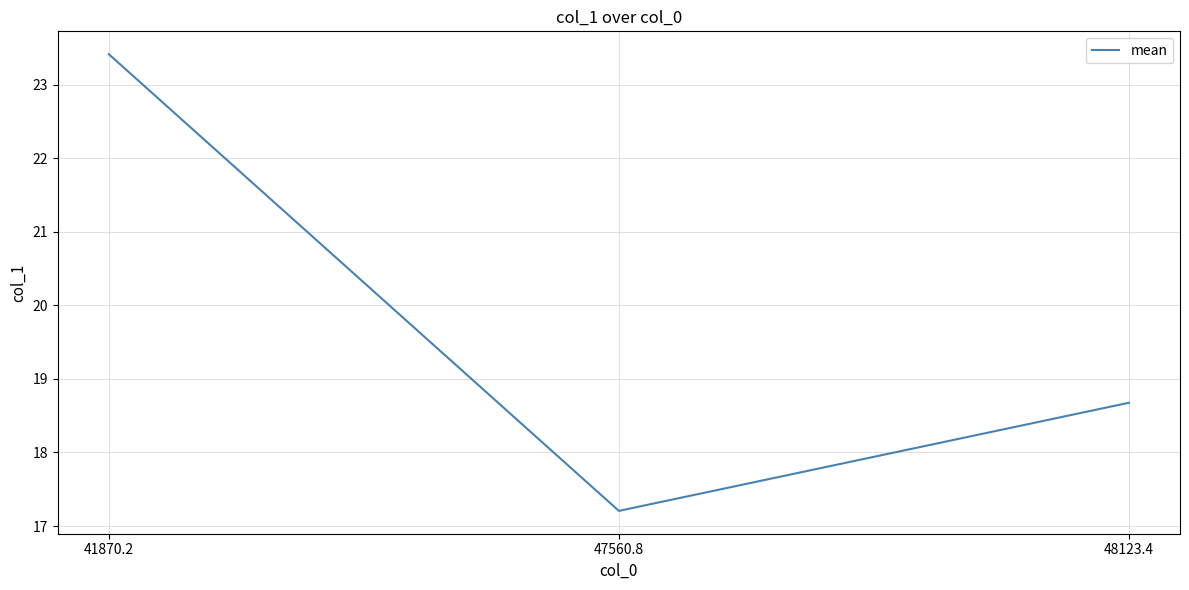

How many lines are shown in the chart?

1